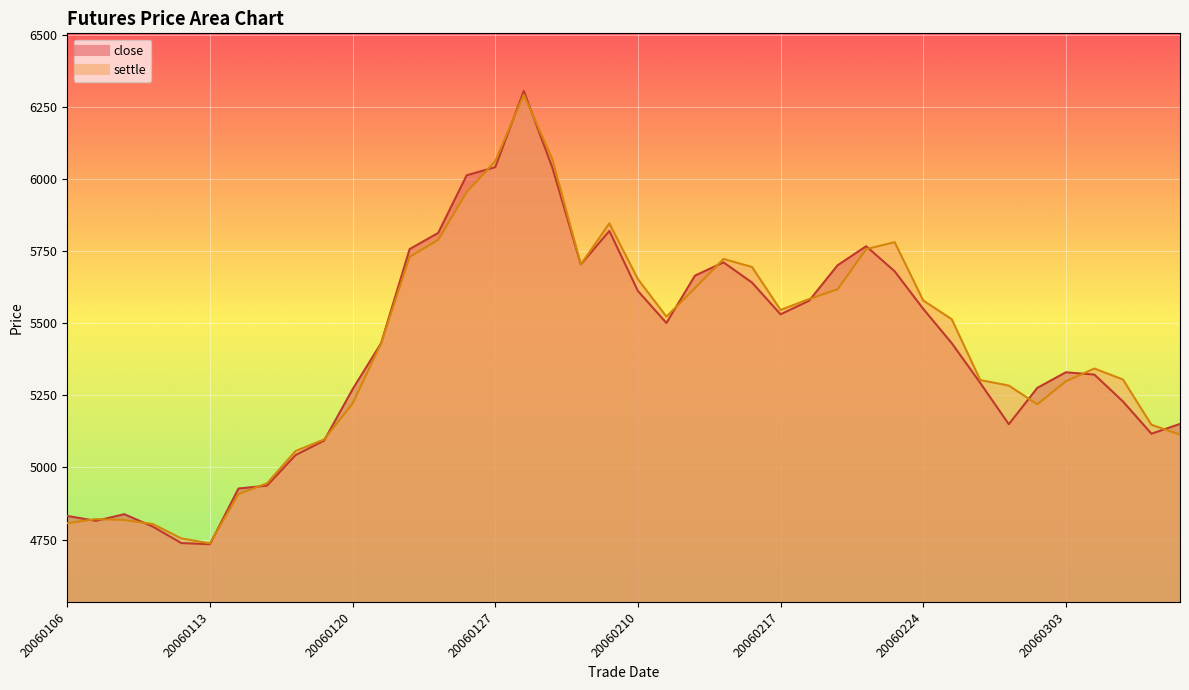

How many interior local peaks does the settle series have?

6